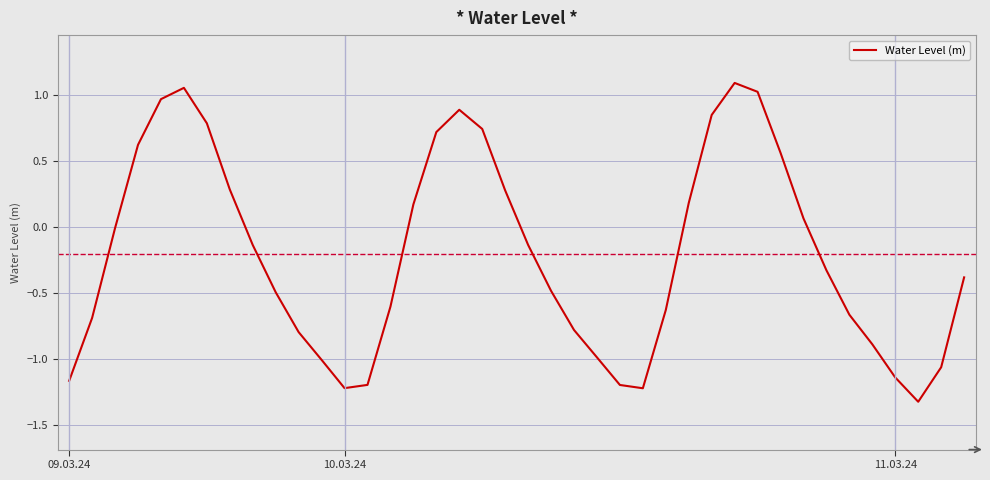

What is the difference between the maximum and minimum values?

2.4